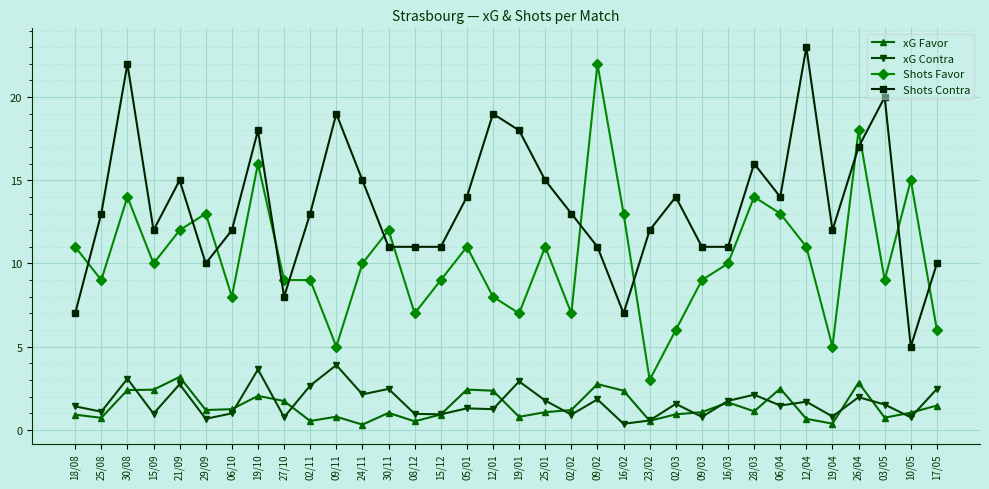

At which category does Shots Contra reach its first local peak?

30/08